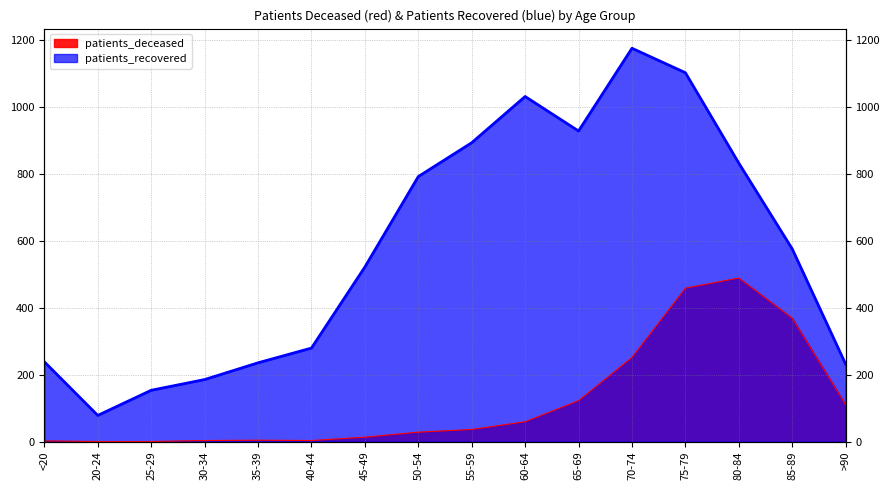

True or false: patients_deceased has more than 1 points higher than both neighbors.

True